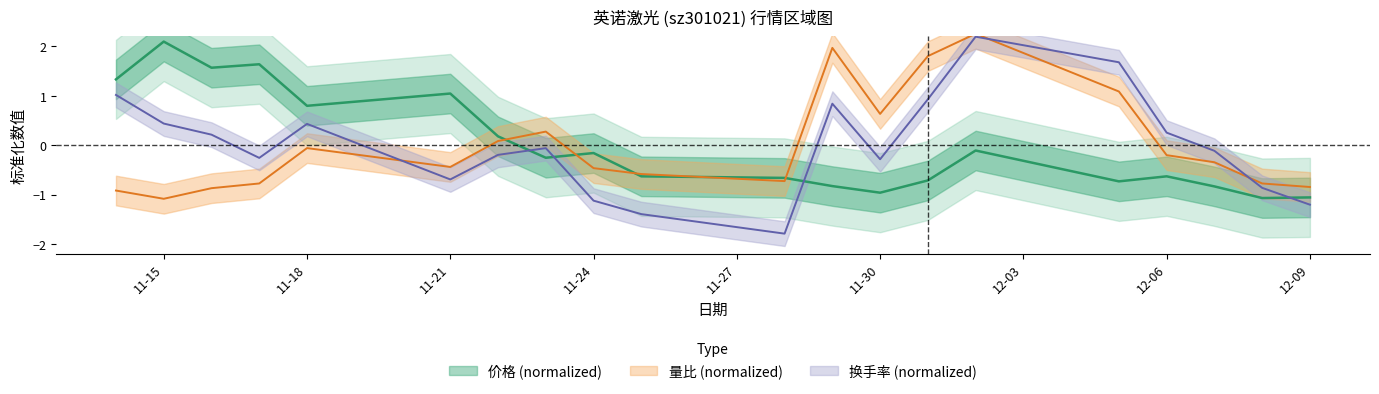

Which series changed the most between 2022-12-05 and 2022-12-08?

换手率